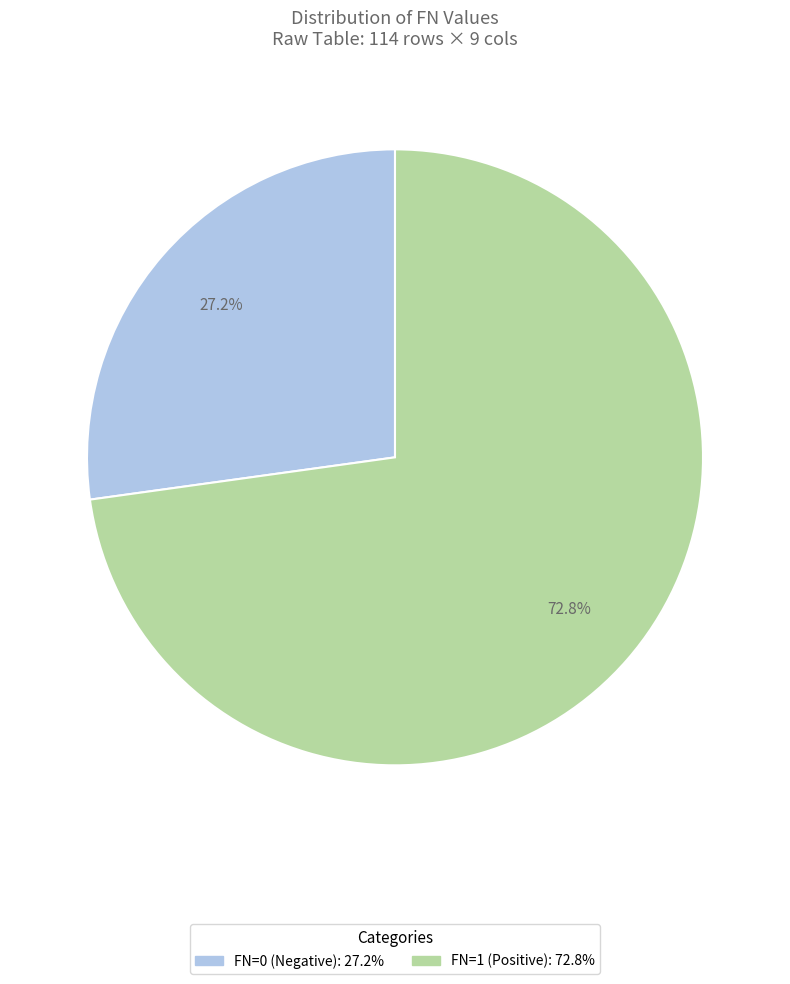

Does FN=1 account for over 50% of the chart?

Yes